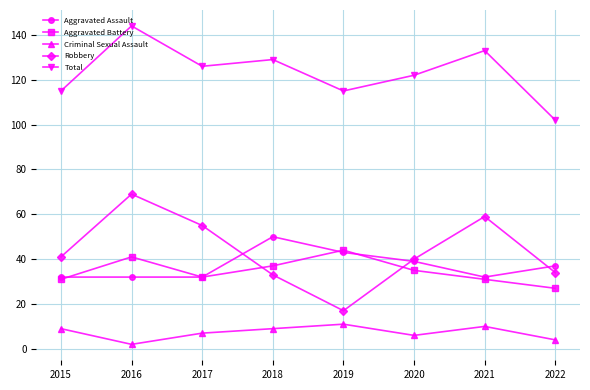

The value of Criminal Sexual Assault at 2021 is 15. True or false?

False